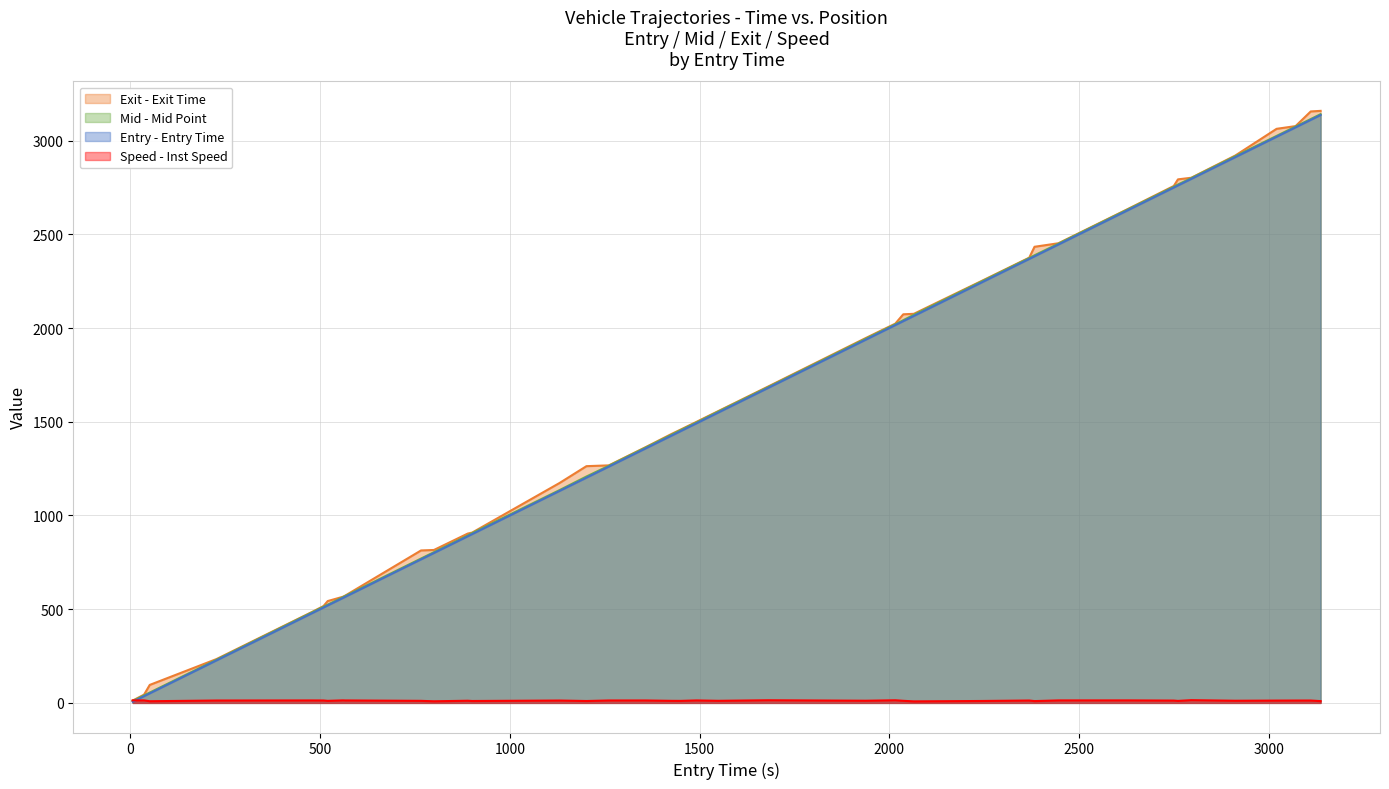

What is the maximum value shown in the chart?

3159.0